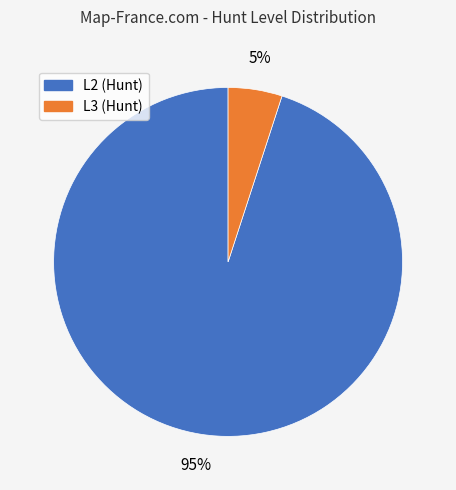

Does any single category account for the majority?

Yes